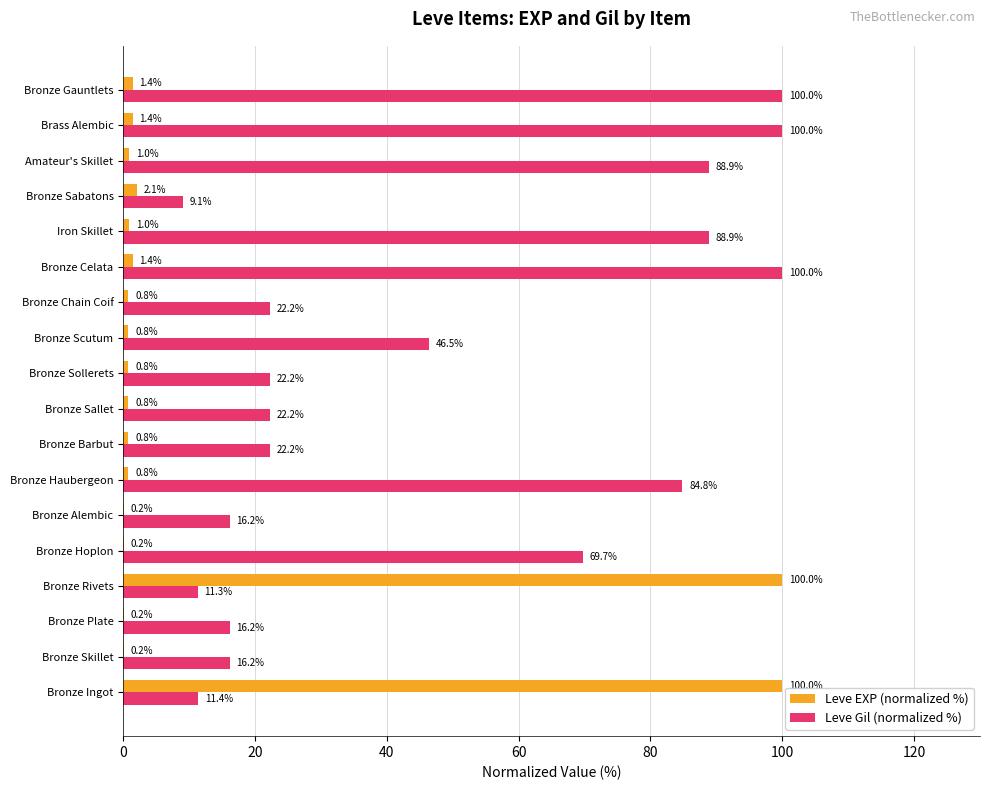

What is the sum of all Leve Gil (normalized %) values?

848.0